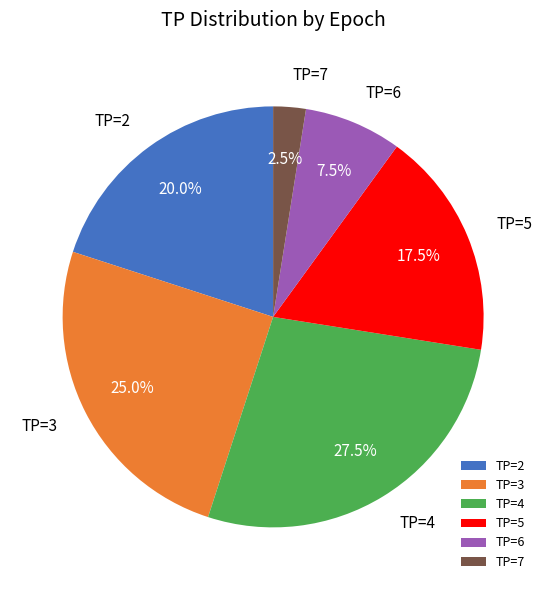

Is there any slice that represents more than half of the pie?

No